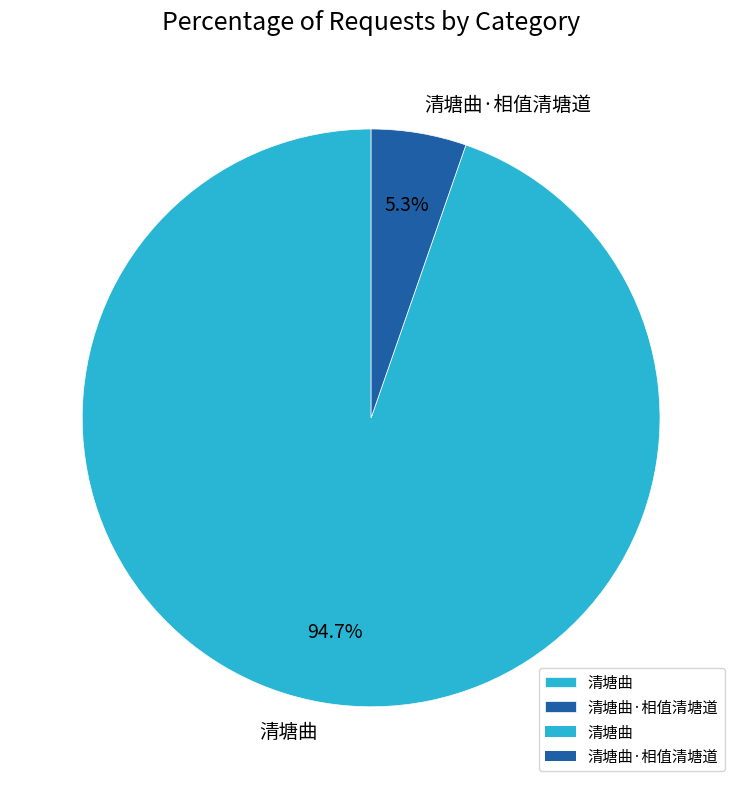

Between 清塘曲·相值清塘道 and 清塘曲, which is larger?

清塘曲